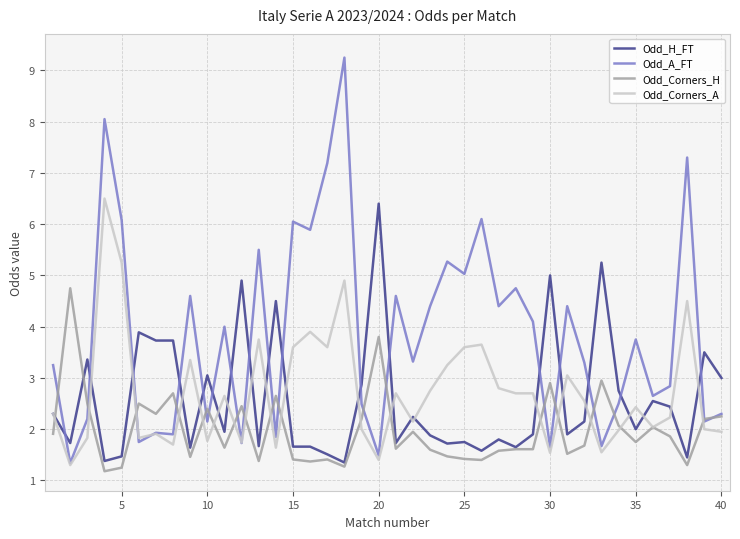

What is the difference between the maximum and minimum values in the Odd_Corners_H series?

3.6